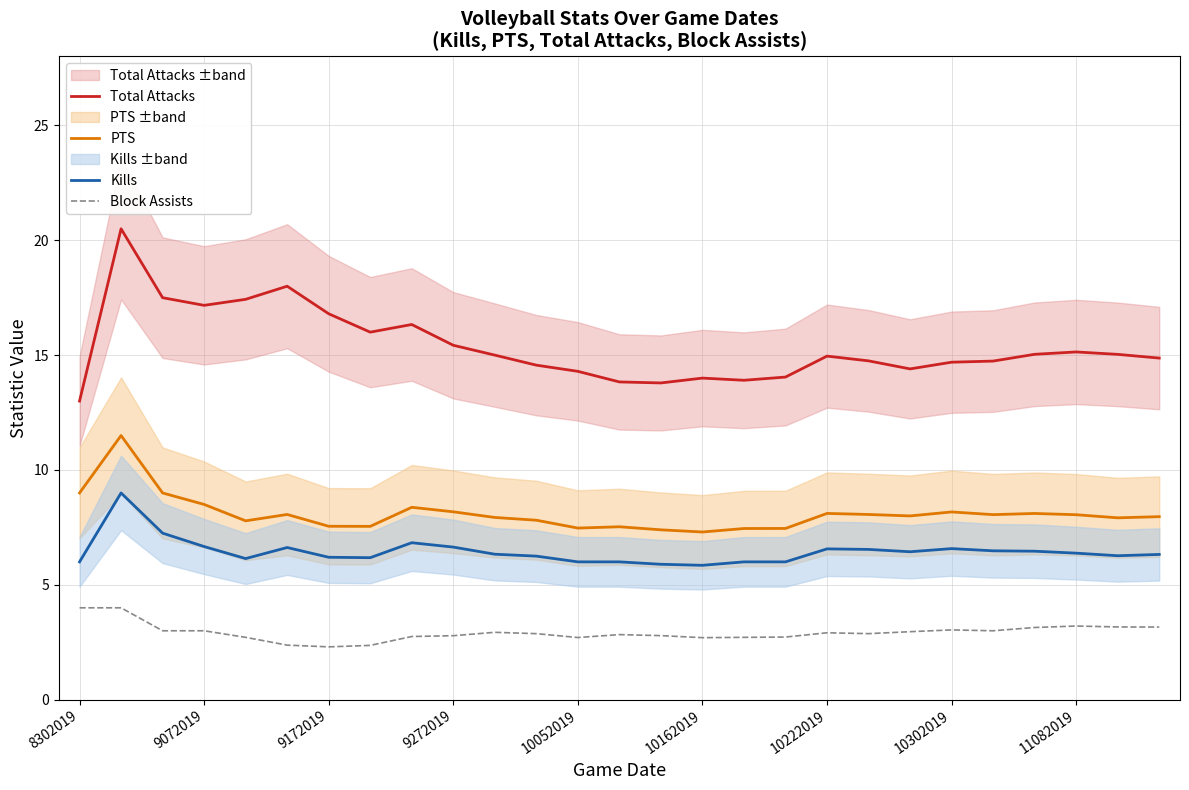

True or false: Block Assists and Total Attacks cross at least once.

False